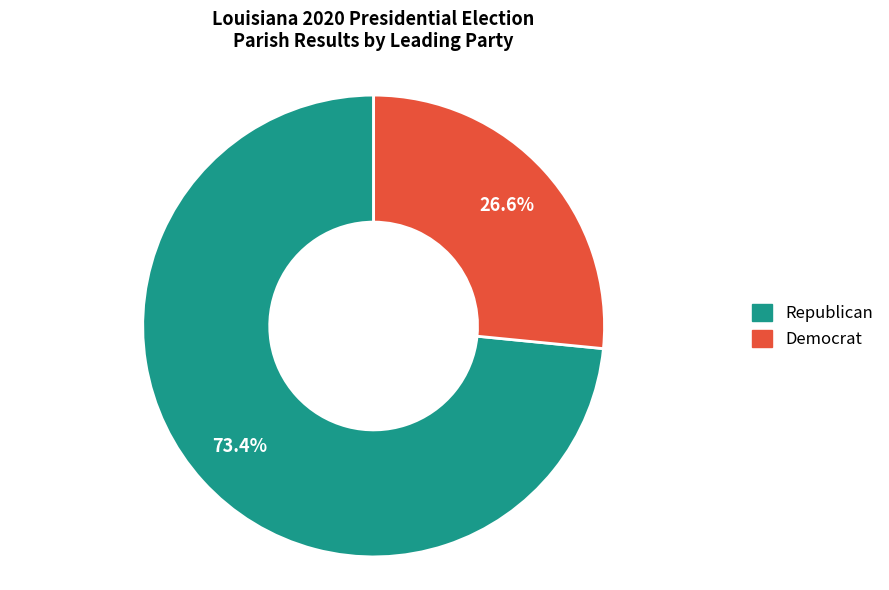

Is there any slice that represents more than half of the pie?

Yes